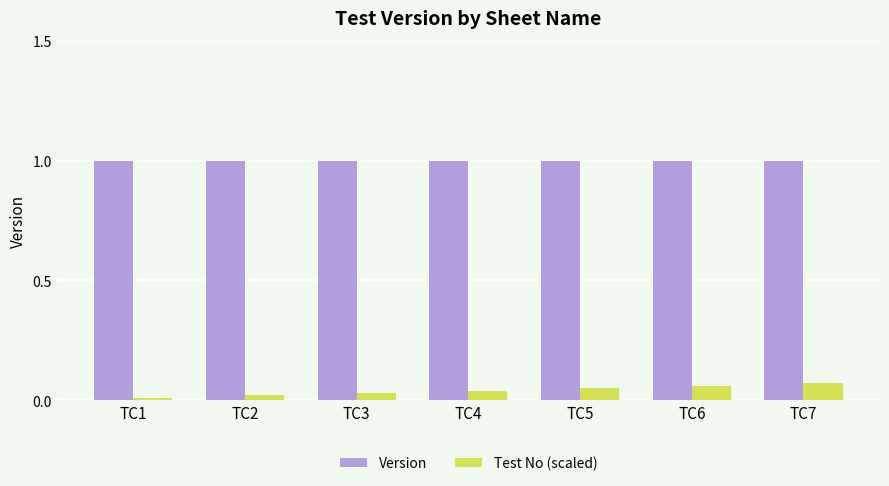

What is the difference between the highest and lowest values at TC7?

0.9